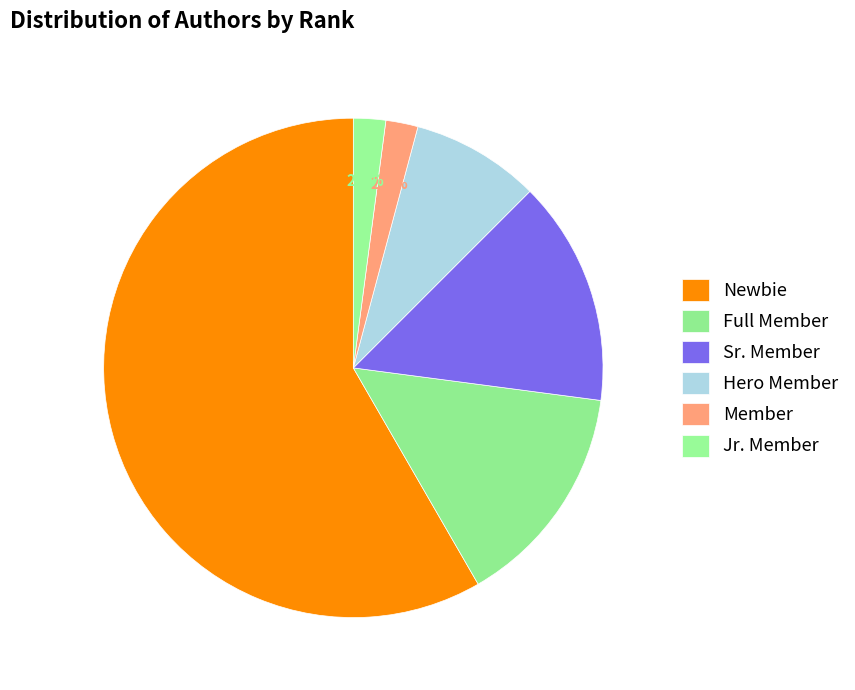

How many slices are in this pie chart?

6